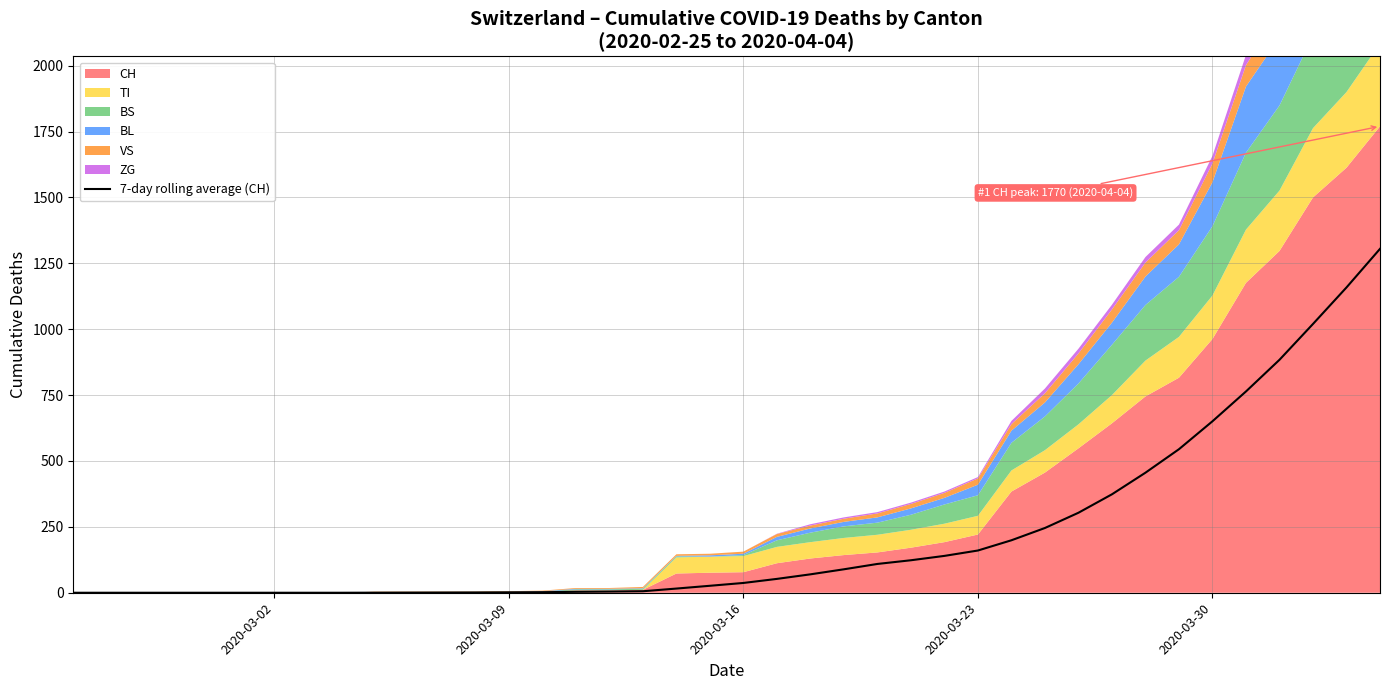

What is the maximum value for 7-day rolling average (CH)?

1305.0